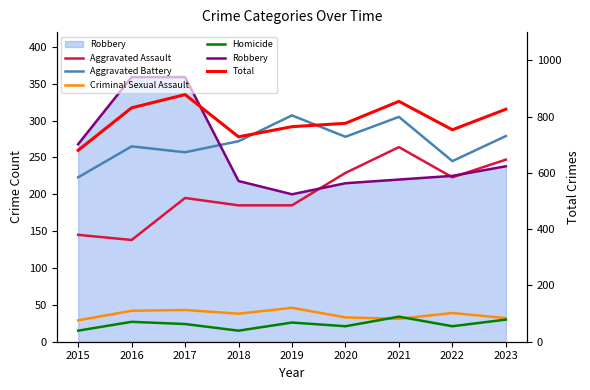

Reading right to left, transcribe all the data shown in this chart.

Aggravated Assault: 2023=247	2022=223	2021=264	2020=229	2019=185	2018=185	2017=195	2016=138	2015=145
Aggravated Battery: 2023=279	2022=245	2021=305	2020=278	2019=307	2018=272	2017=257	2016=265	2015=223
Criminal Sexual Assault: 2023=32	2022=39	2021=31	2020=33	2019=46	2018=38	2017=43	2016=42	2015=29
Homicide: 2023=30	2022=21	2021=34	2020=21	2019=26	2018=15	2017=24	2016=27	2015=15
Robbery: 2023=238	2022=225	2021=220	2020=215	2019=200	2018=218	2017=359	2016=359	2015=268
Total: 2023=826	2022=753	2021=854	2020=776	2019=764	2018=728	2017=878	2016=831	2015=680